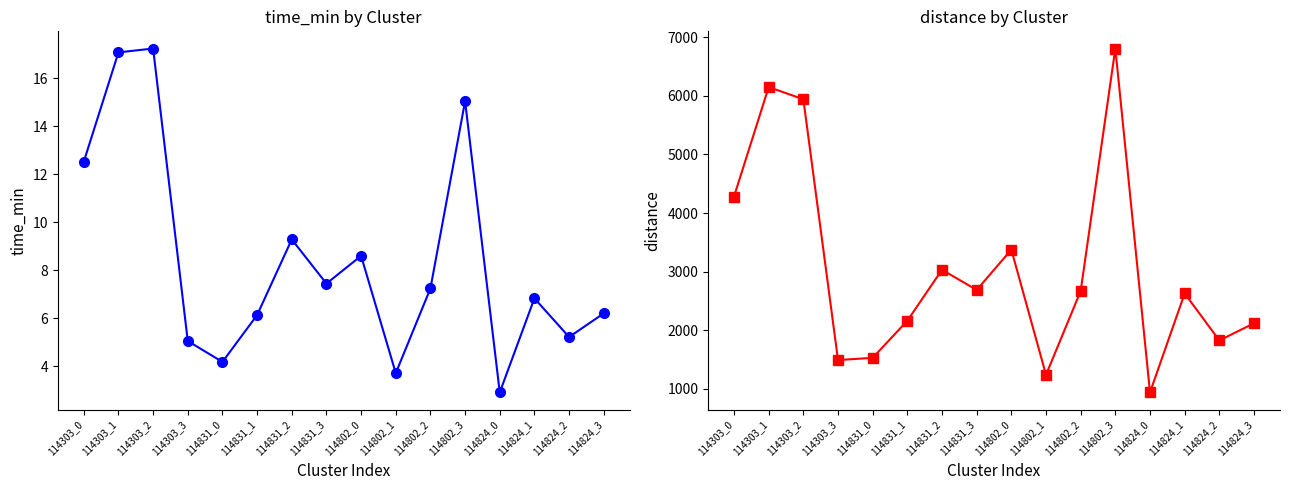

Does the chart have visible grid lines?

No